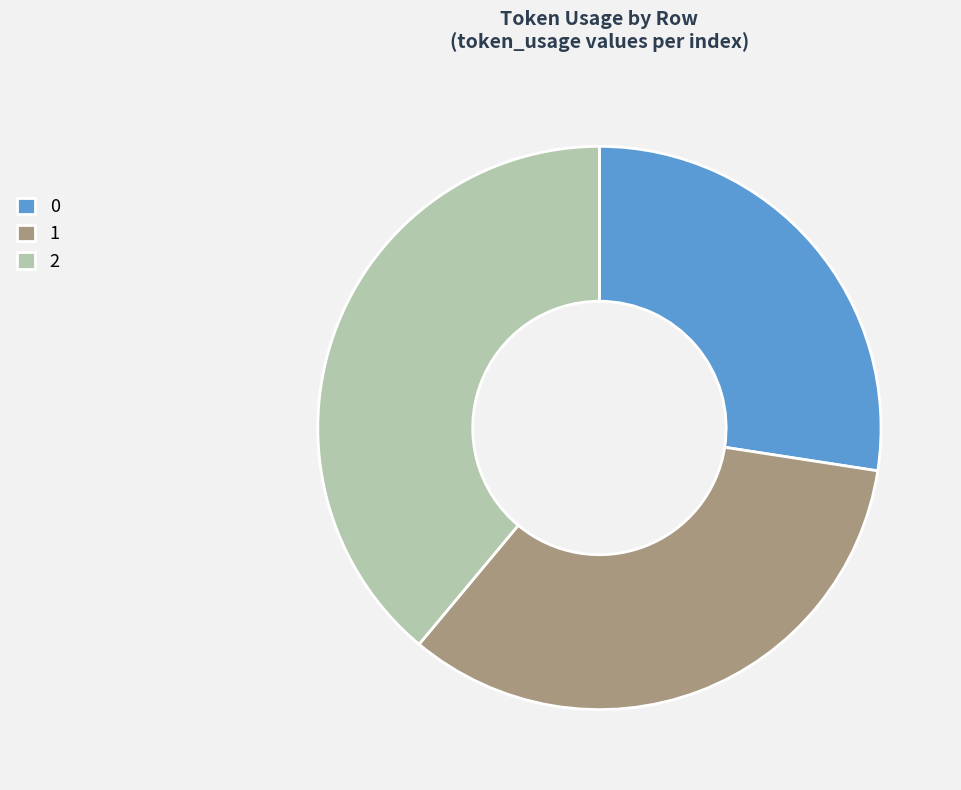

Do 0 and 1 together represent more than half of the pie?

Yes